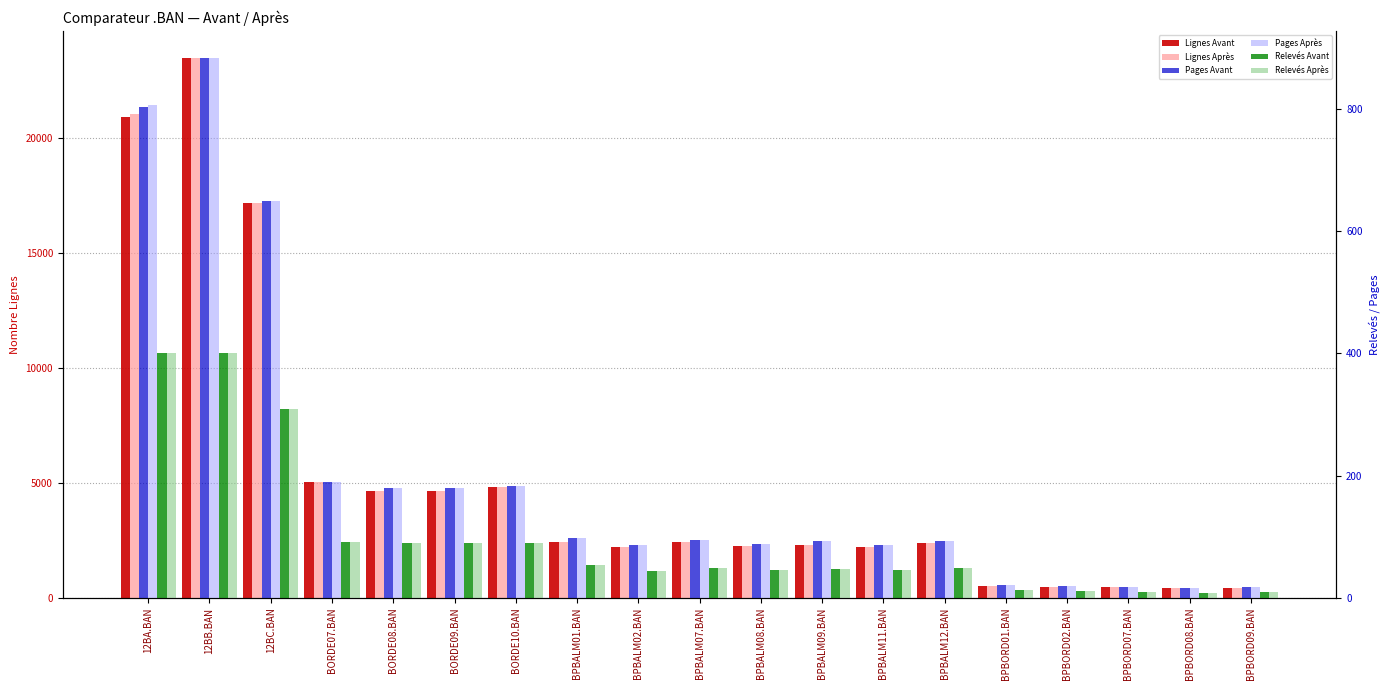

Read the Lignes Après value at 12BA.BAN.

21039